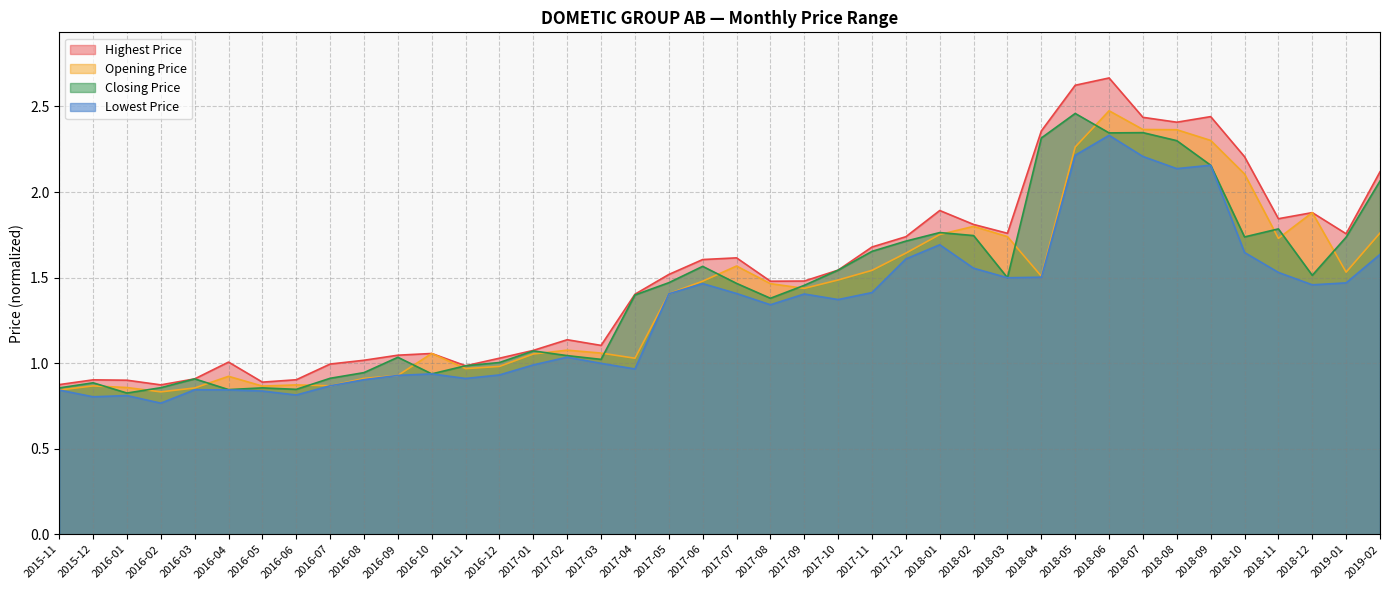

How many categories are shown in the chart?

40